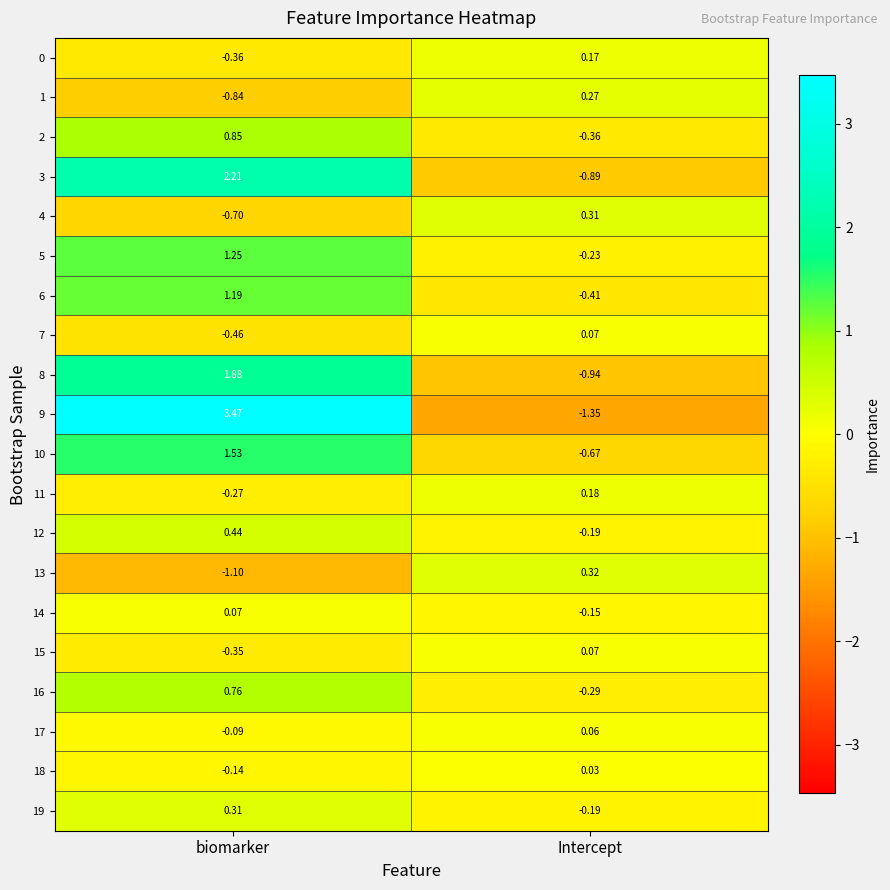

At which label is 12 closest to 0?

Intercept